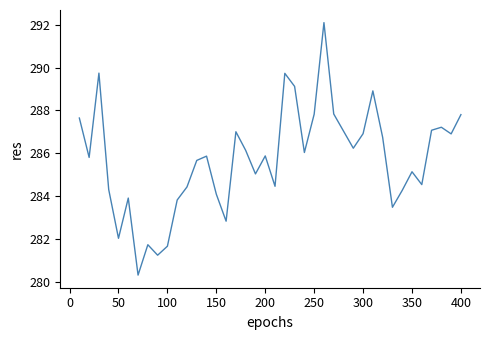

What is the maximum value shown in the chart?

292.1